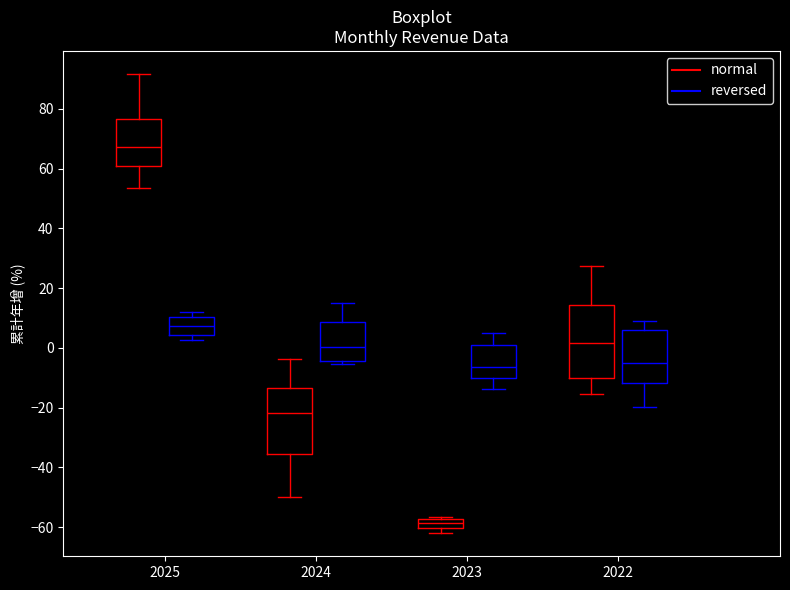

Where does the upper whisker of the box for 2024 (reversed) end on the y-axis? The values are not printed on the chart, so give them approximately, as read against the axis.

16